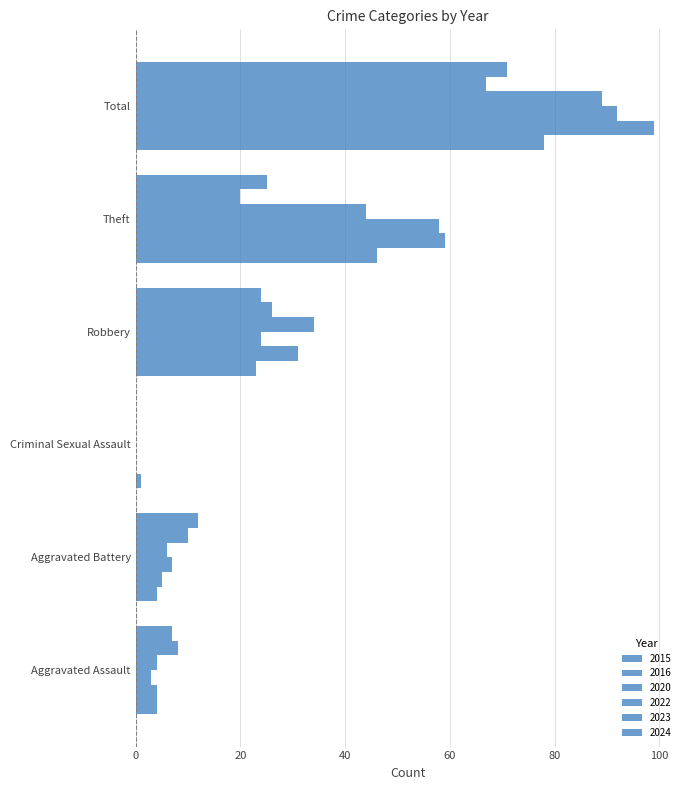

Count the number of data series in this chart.

6